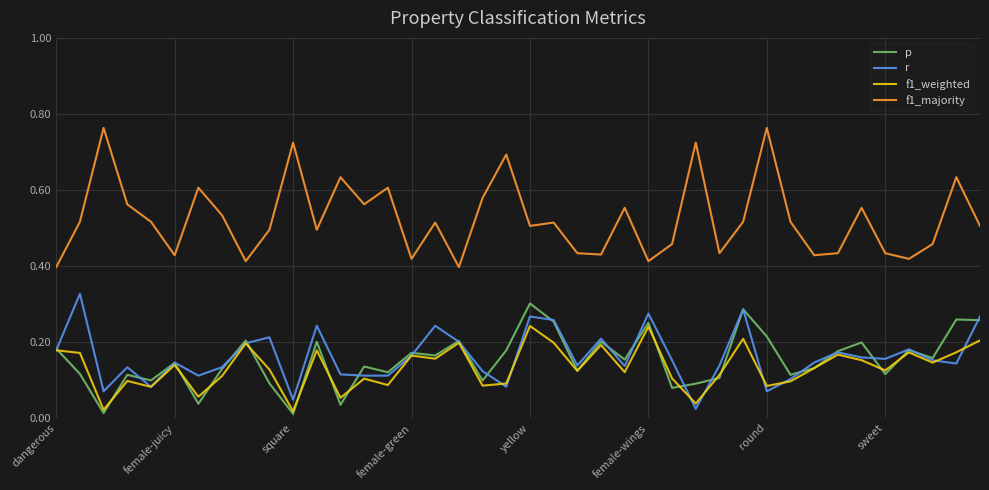

True or false: r and f1_majority intersect in this chart.

False